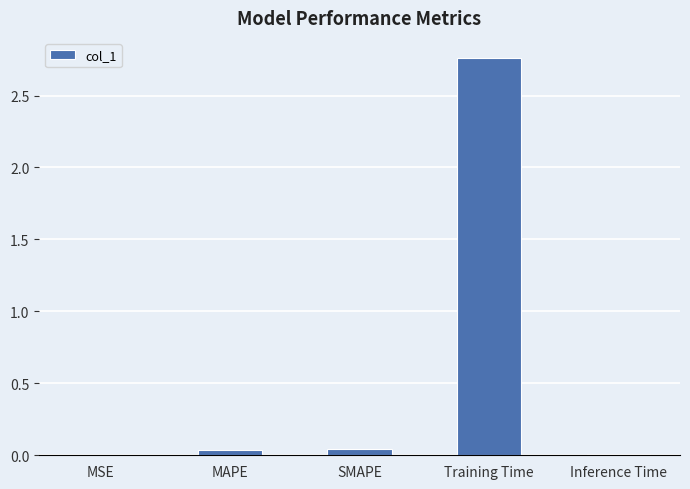

What is the sum of all values?

2.9